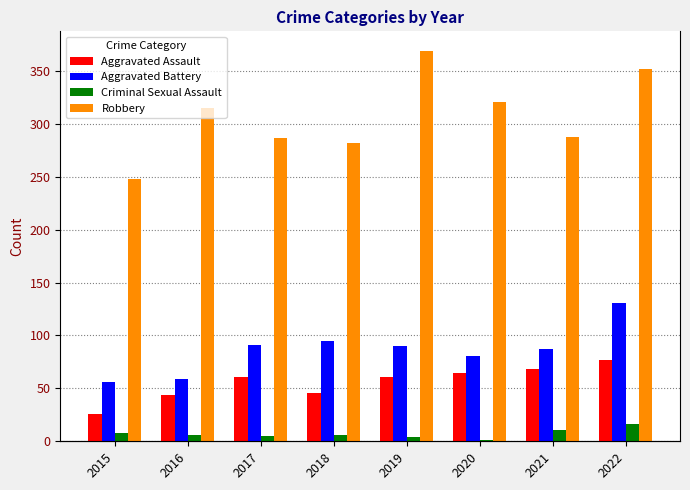

What is the value of the Criminal Sexual Assault bar at the 6th from the left?

1